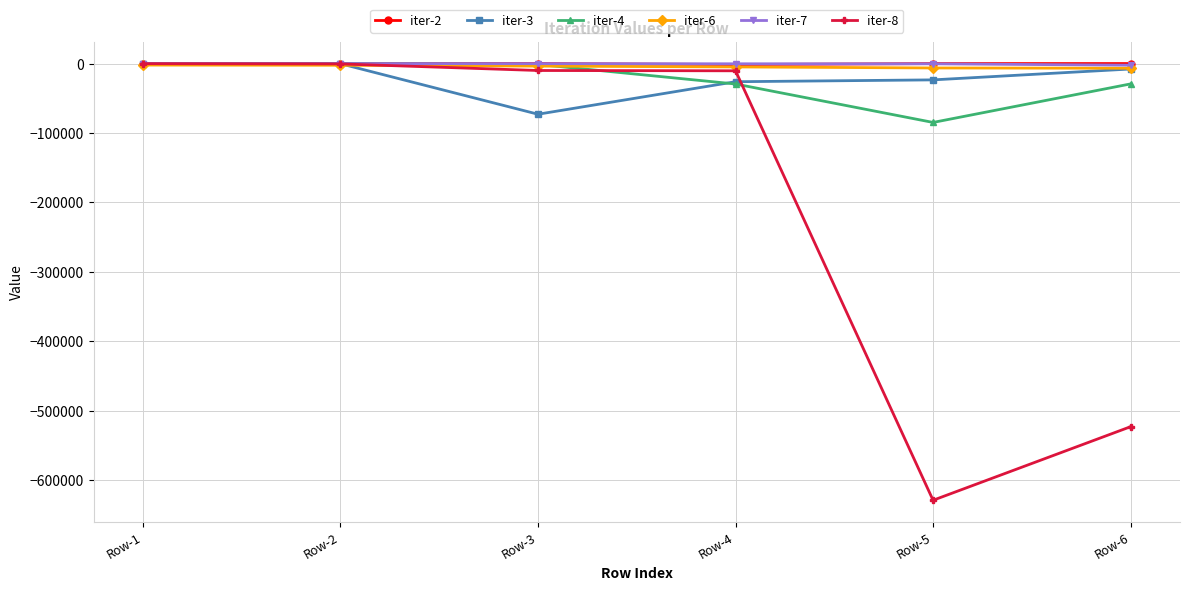

What is the greatest value displayed?

-10.9